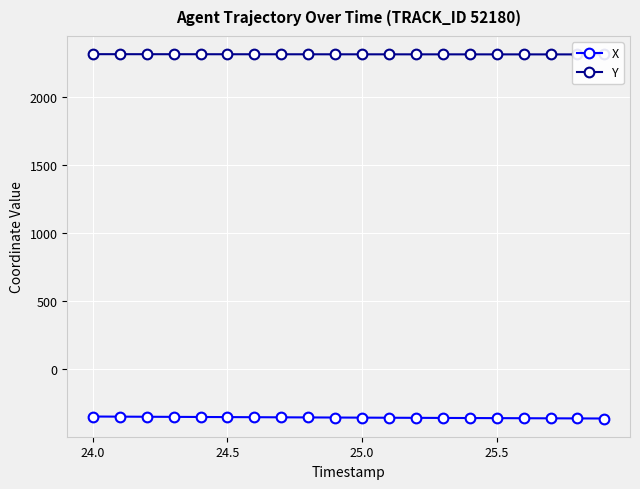

List the series in order of their overall mean, highest first.

Y, X